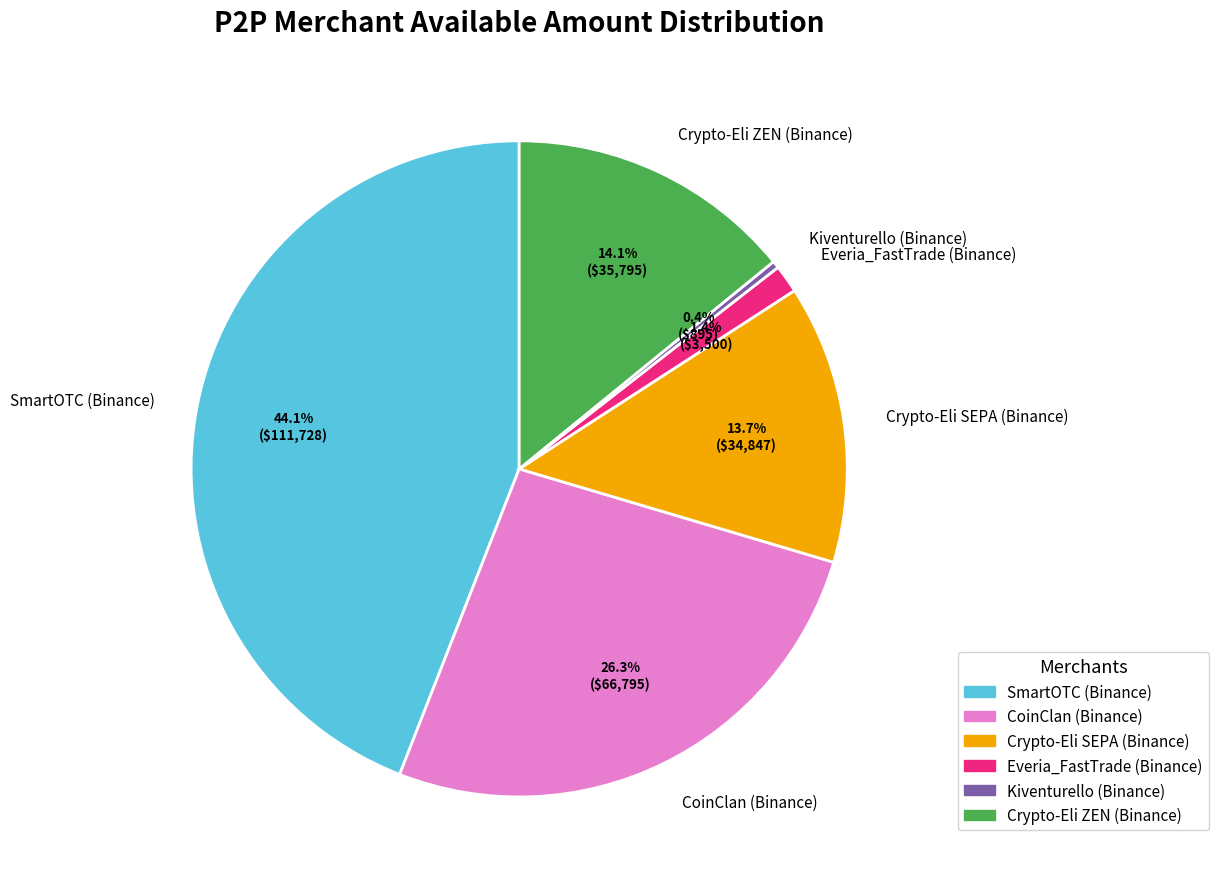

Does Kiventurello (Binance) represent more than half of the total?

No